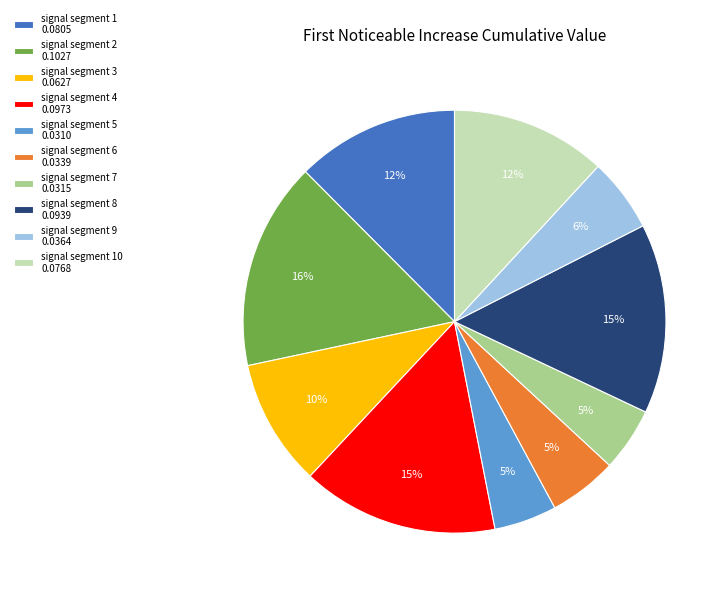

True or false: signal segment 5 0.0310 accounts for 5% of the total.

True